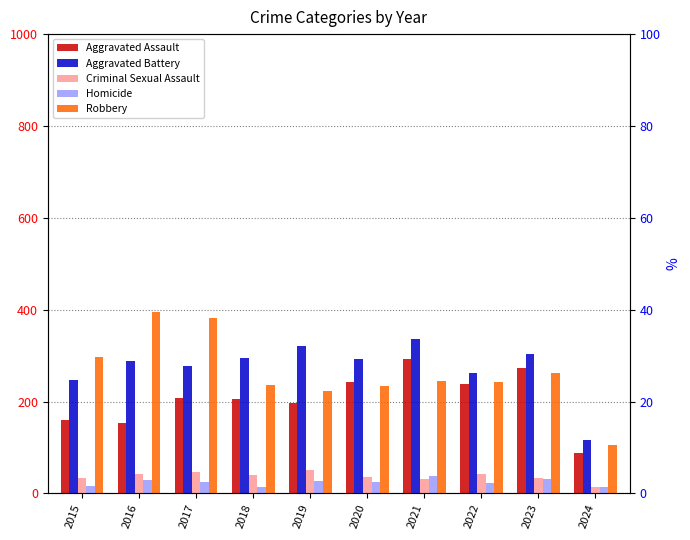

What is the sum of all Criminal Sexual Assault values?

373